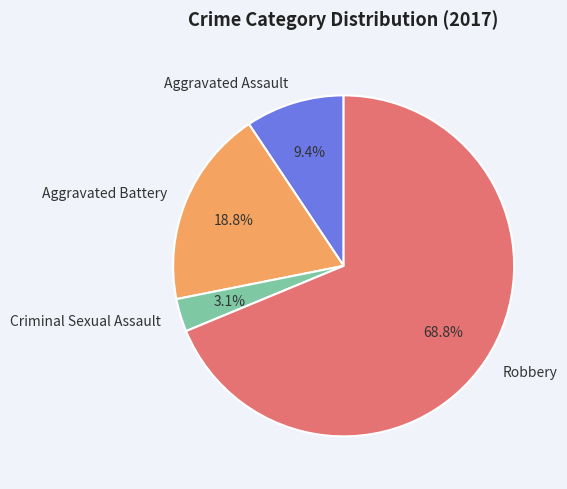

To the nearest percent, what is the combined percentage of Robbery and Aggravated Assault?

78%